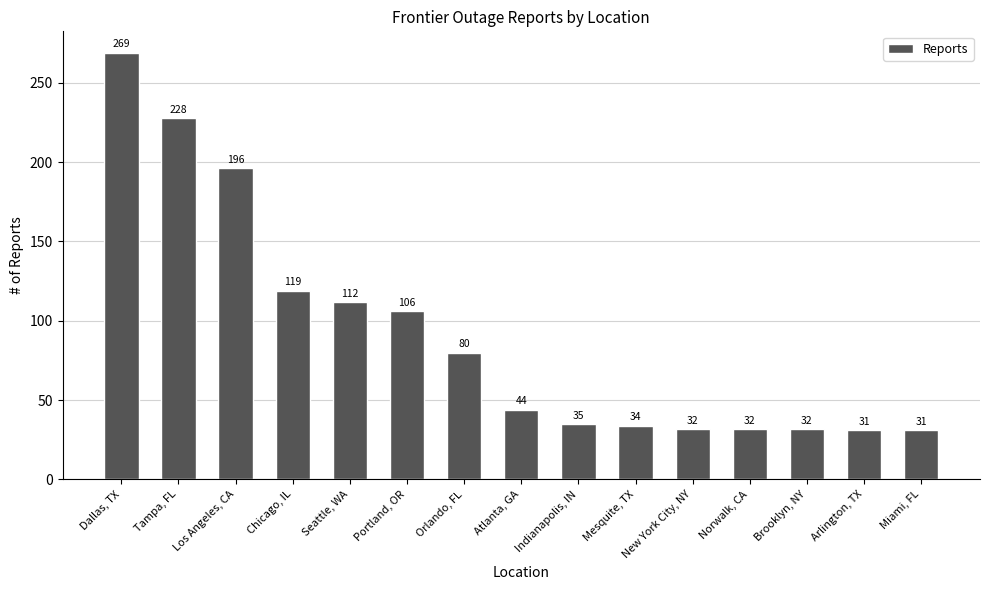

What position from the right is New York City, NY?

5